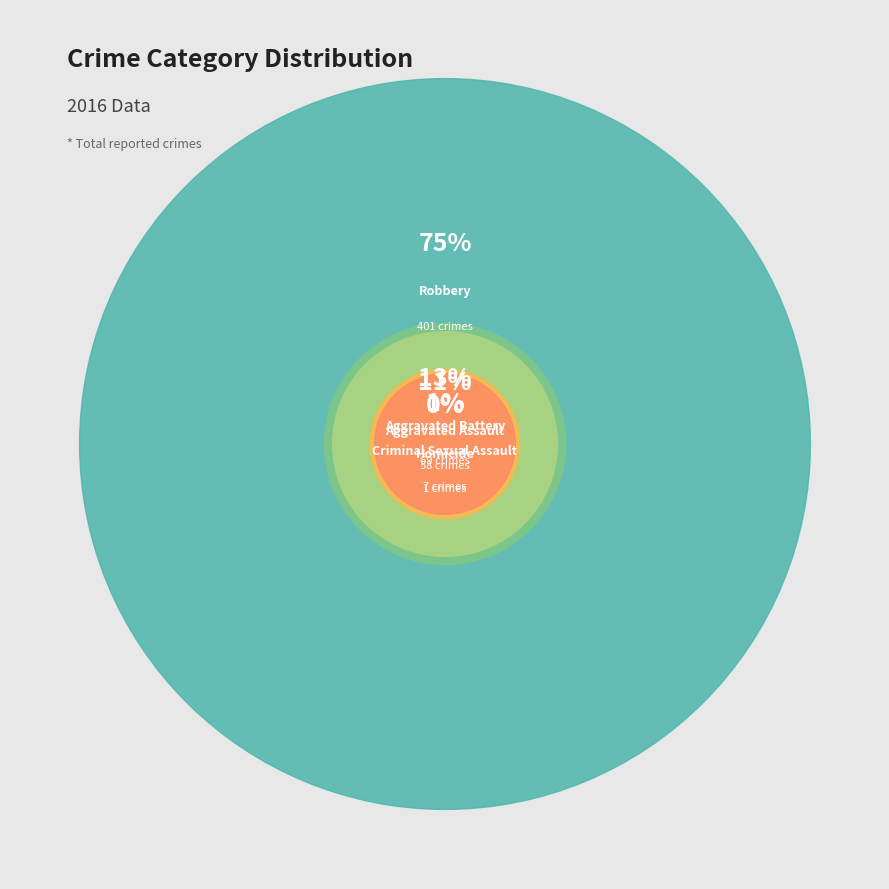

Combined, what portion of the pie is Robbery and Aggravated Assault?

85.6%